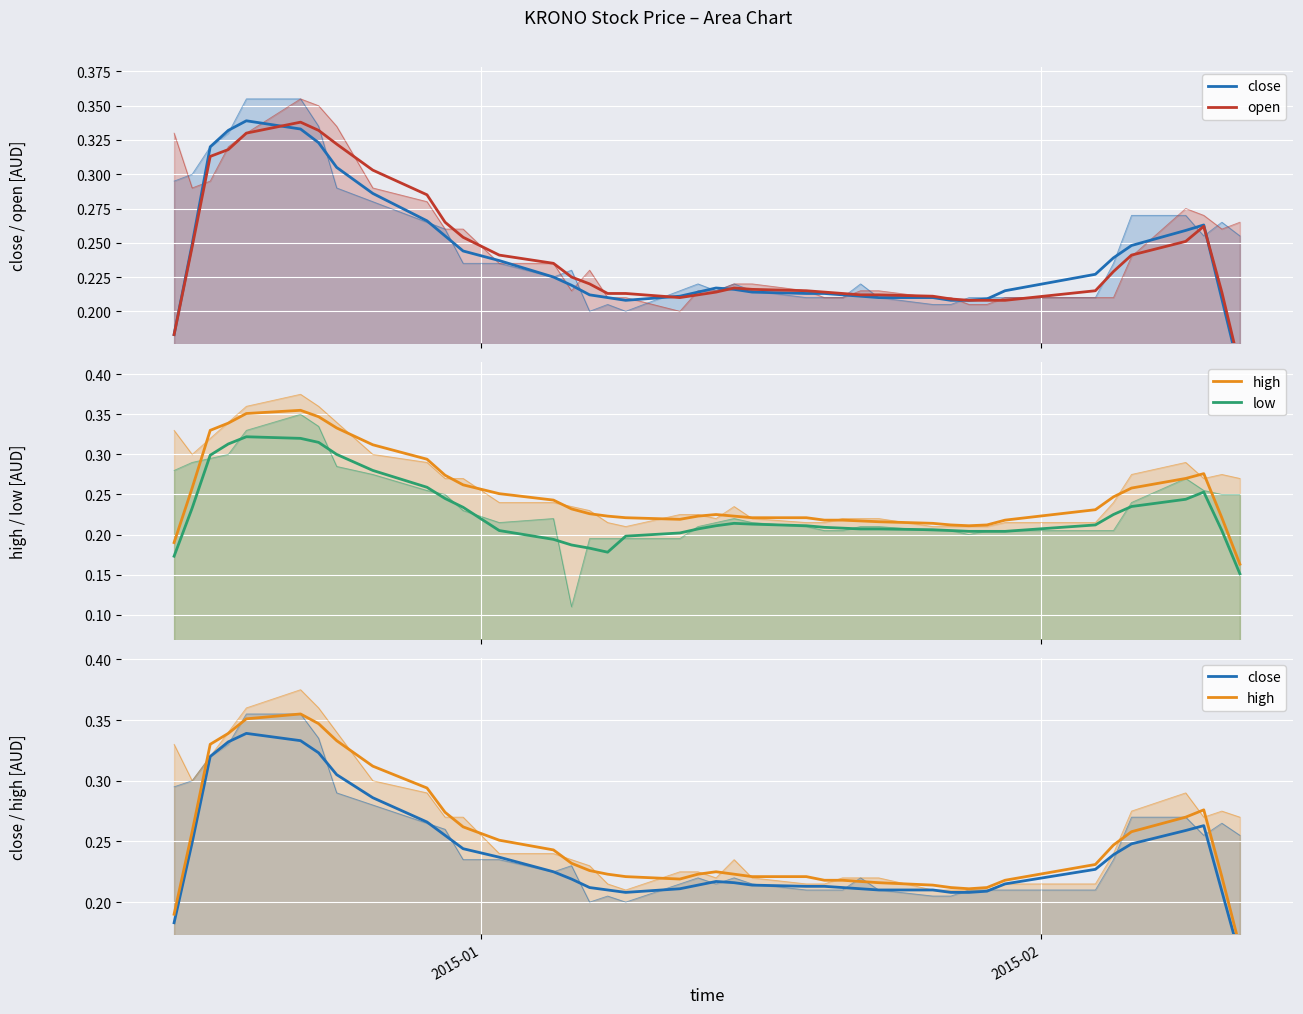

Which series has the largest range (max minus min)?

high